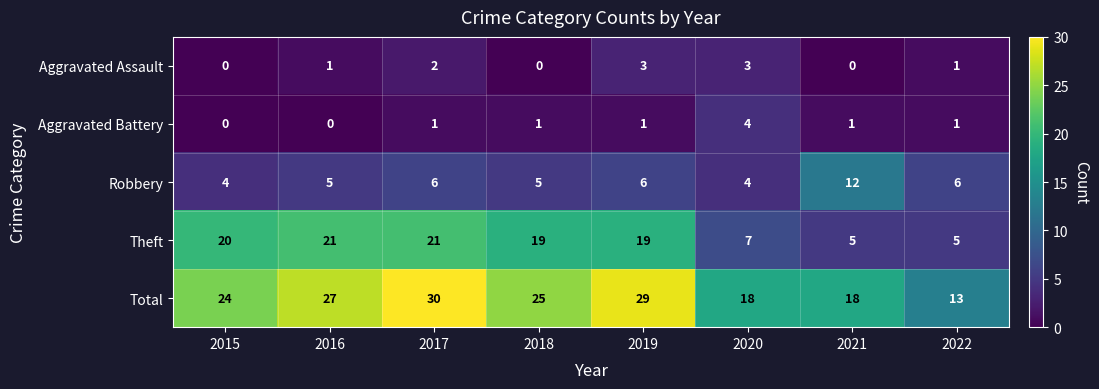

Is it true that Aggravated Battery equals 1 at 2019?

True